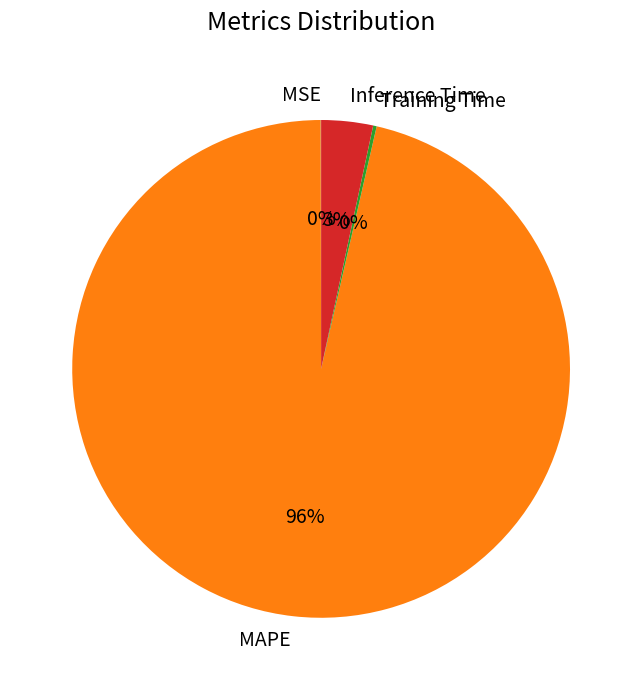

Which slice represents more than half of the pie?

MAPE